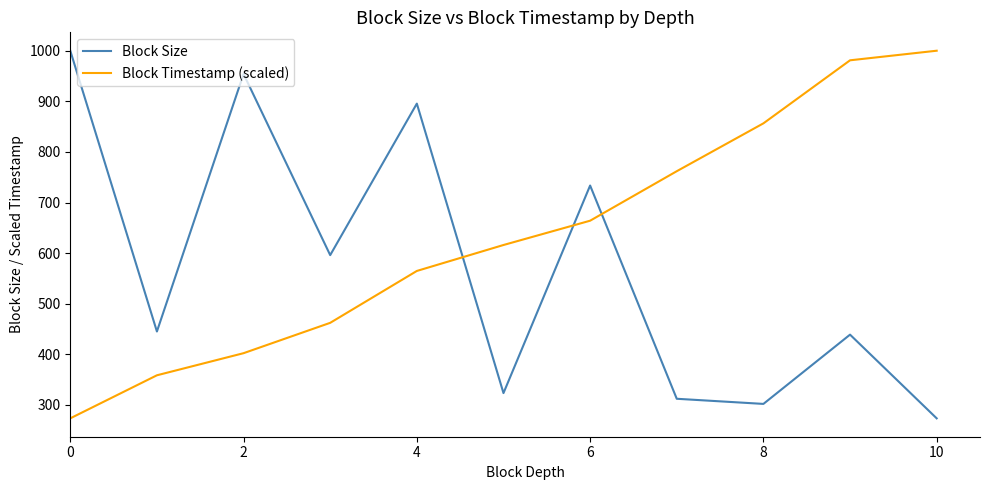

How many intersections are there between Block Timestamp (scaled) and Block Size?

3